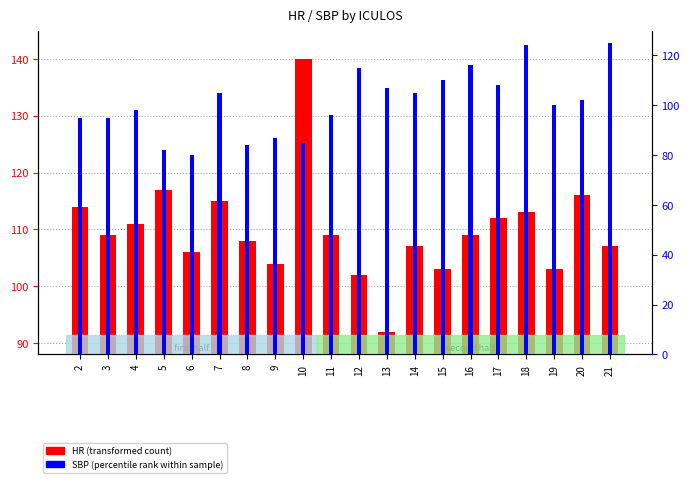

What is the difference between the maximum and minimum values in the HR (transformed count) series?

48